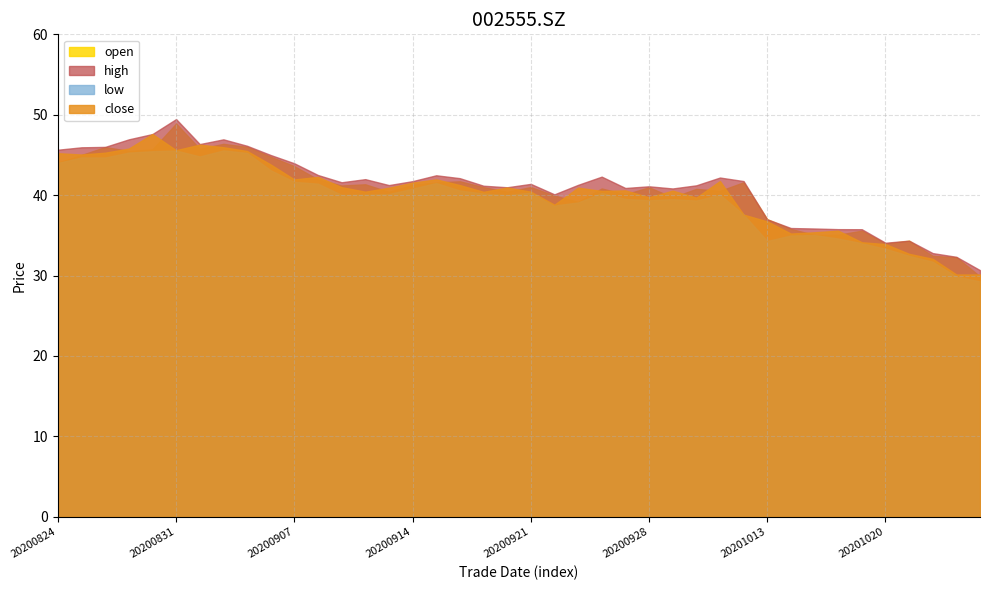

Read the high value at 20201022.

32.8